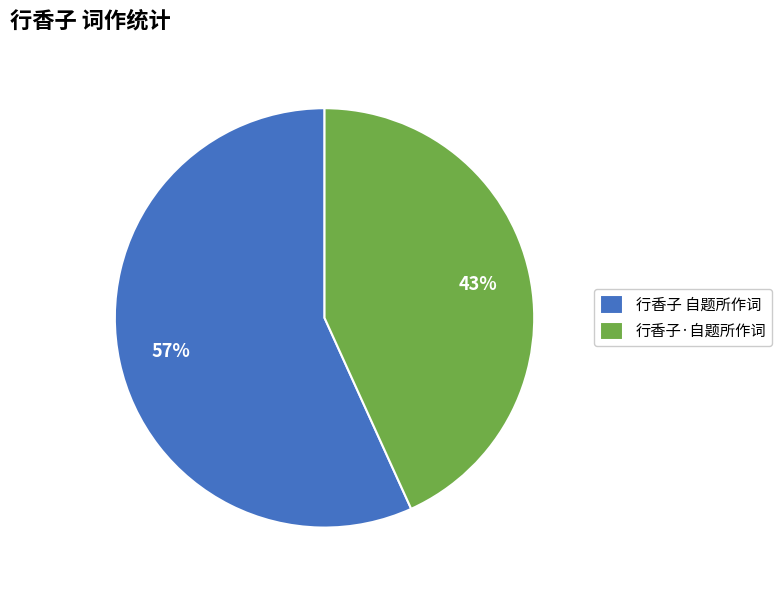

What is the ratio of the value at 行香子·自题所作词 to the value at 行香子 自题所作词?

0.8